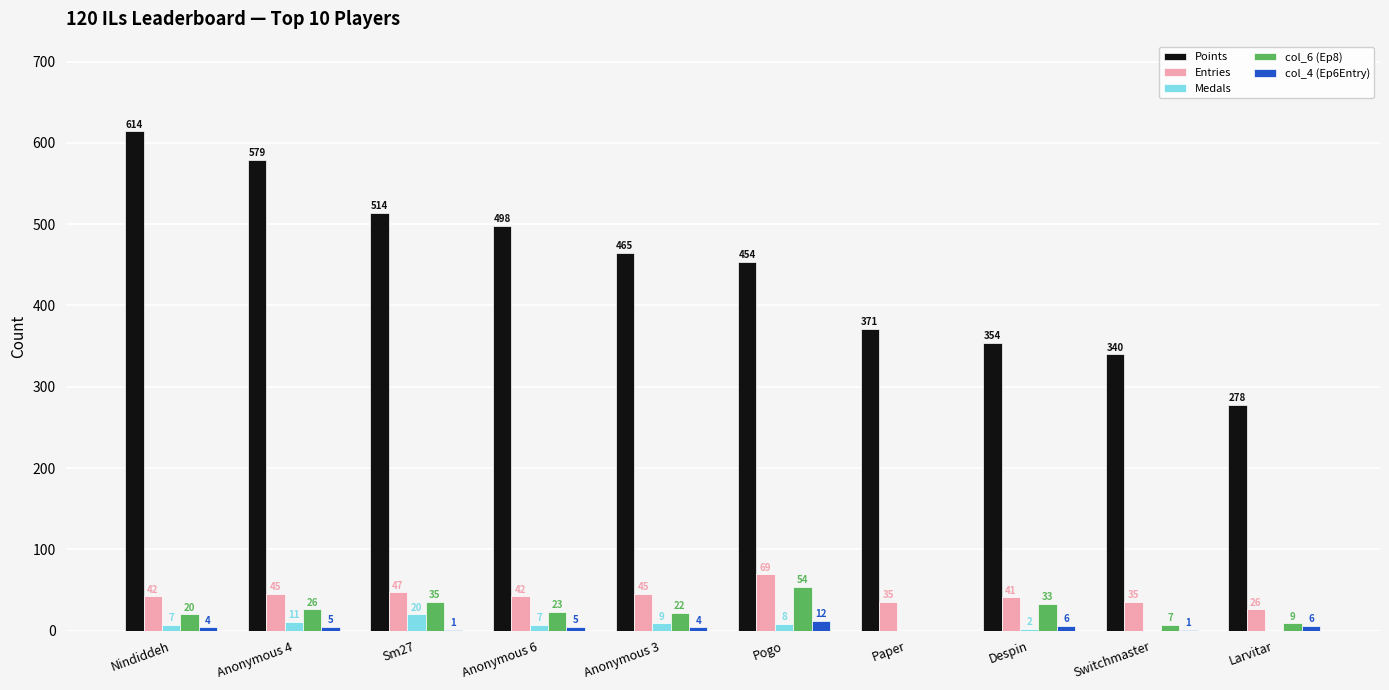

Which series has the largest range (max minus min)?

Points